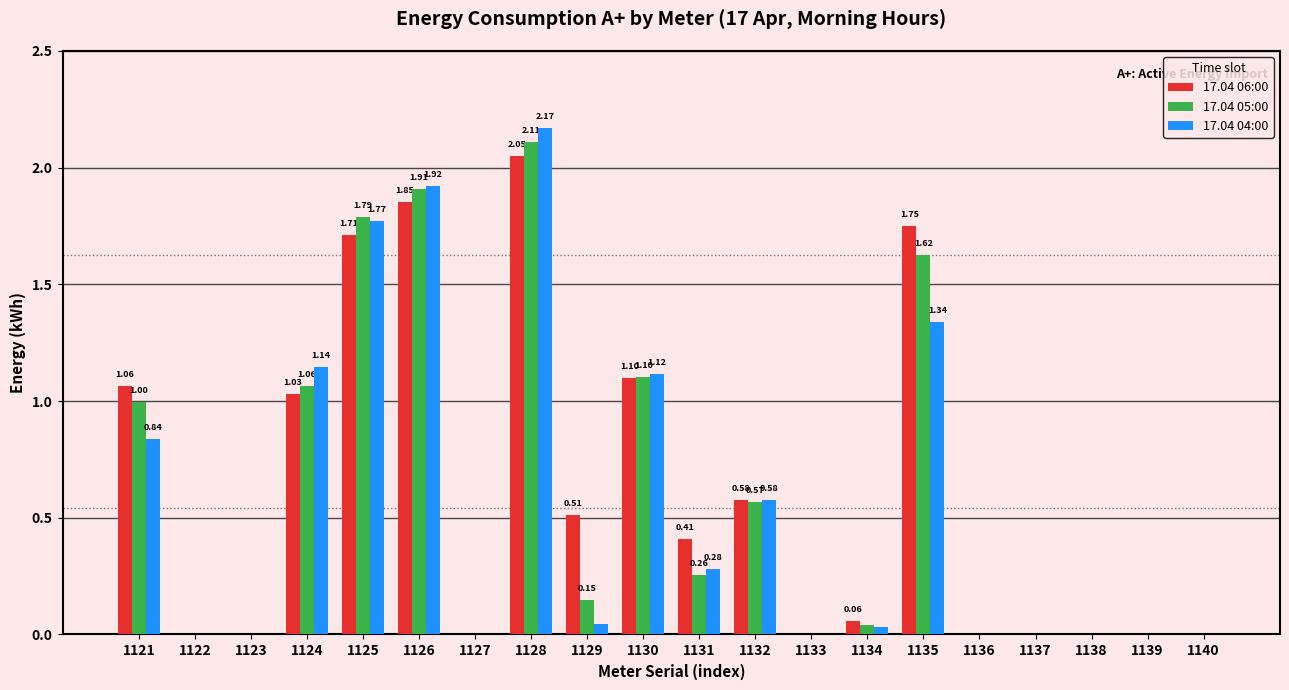

Is the value of 17.04 05:00 at 1134 greater than the value of 17.04 06:00 at 1126?

No